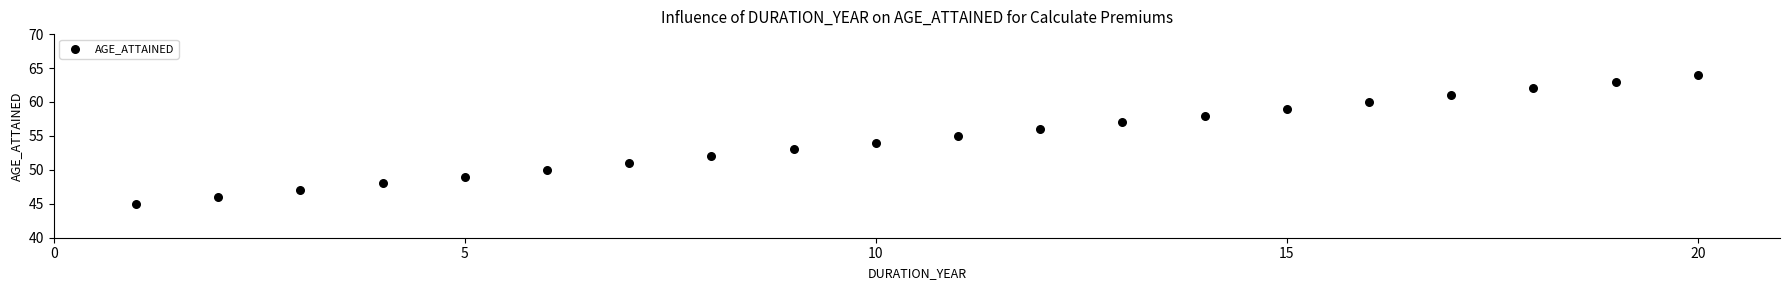

What is the range of X values (max minus min)?

19